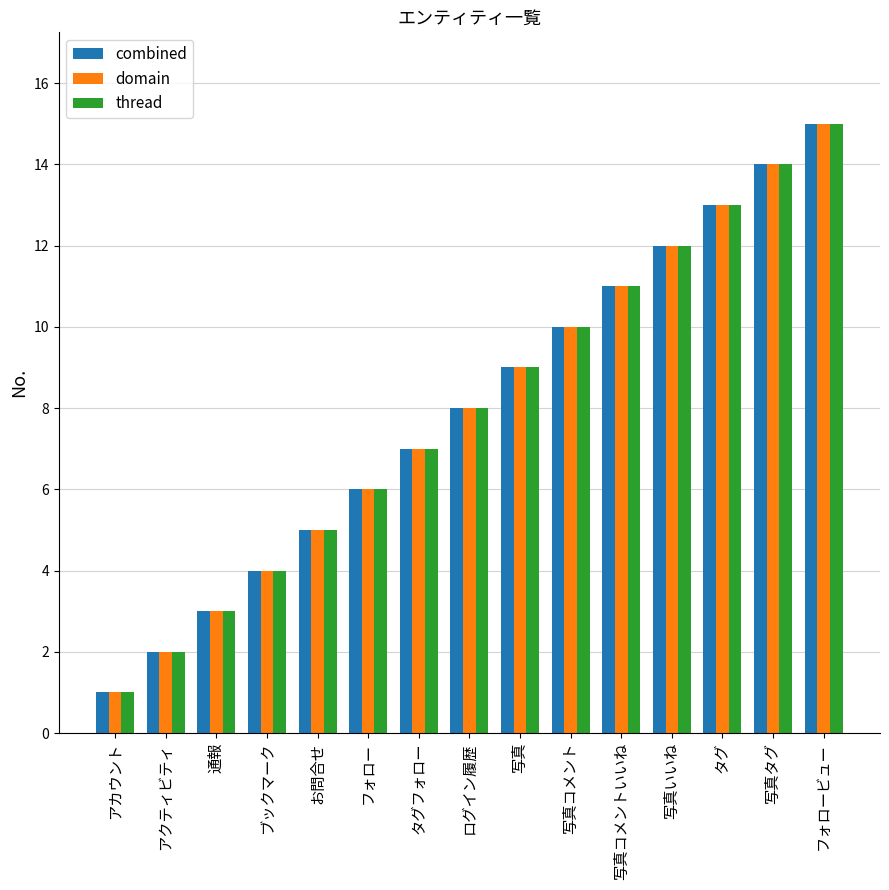

Reading left to right, extract all data points from this chart.

combined: 1	2	3	4	5	6	7	8	9	10	11	12	13	14	15
domain: 1	2	3	4	5	6	7	8	9	10	11	12	13	14	15
thread: 1	2	3	4	5	6	7	8	9	10	11	12	13	14	15